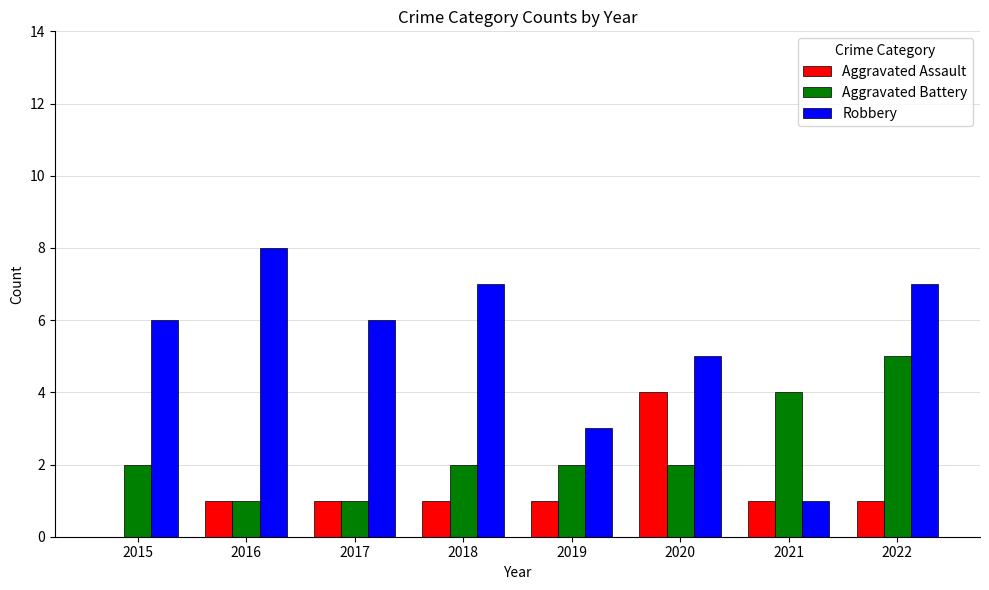

What are all the series names shown in the legend?

Aggravated Assault, Aggravated Battery, Robbery